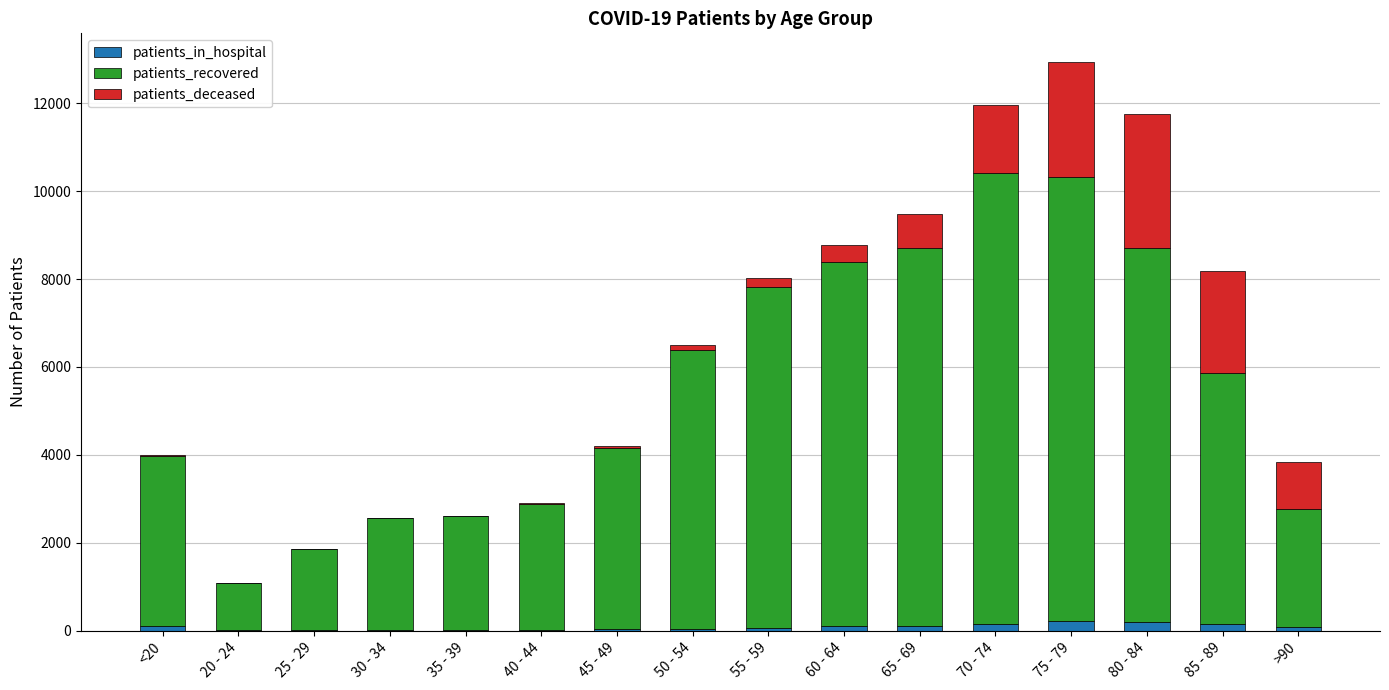

At which category is the sum across all series the highest?

75 - 79